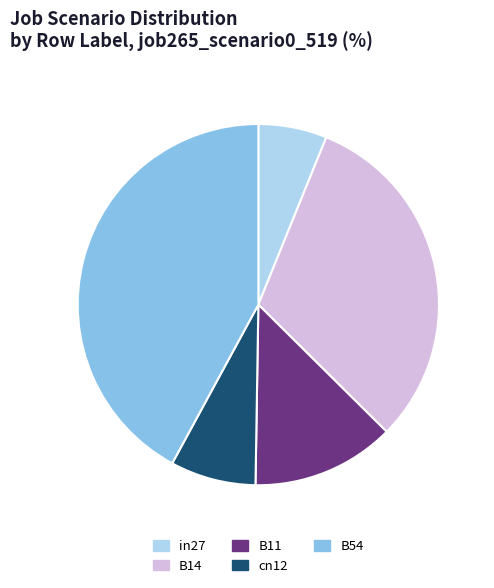

Which category has the biggest portion of the pie?

B54